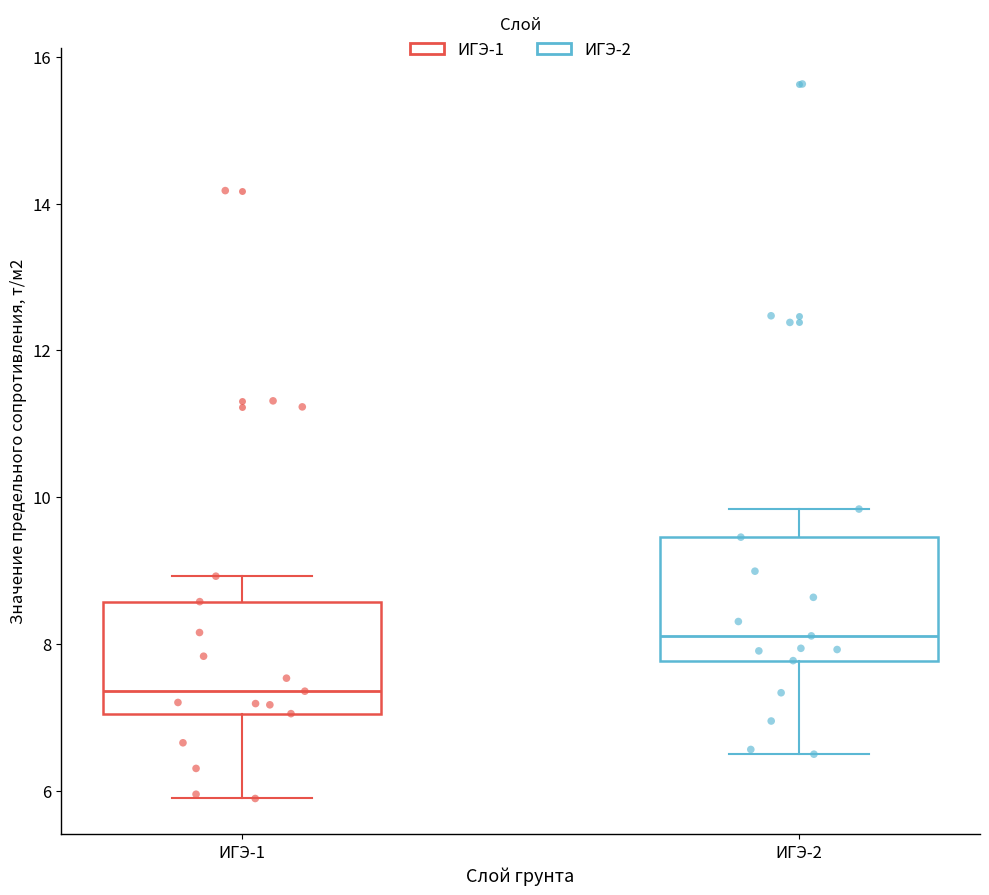

Where is the upper edge of the box for ИГЭ-1 on the y-axis? The values are not printed on the chart, so give them approximately, as read against the axis.

8.6